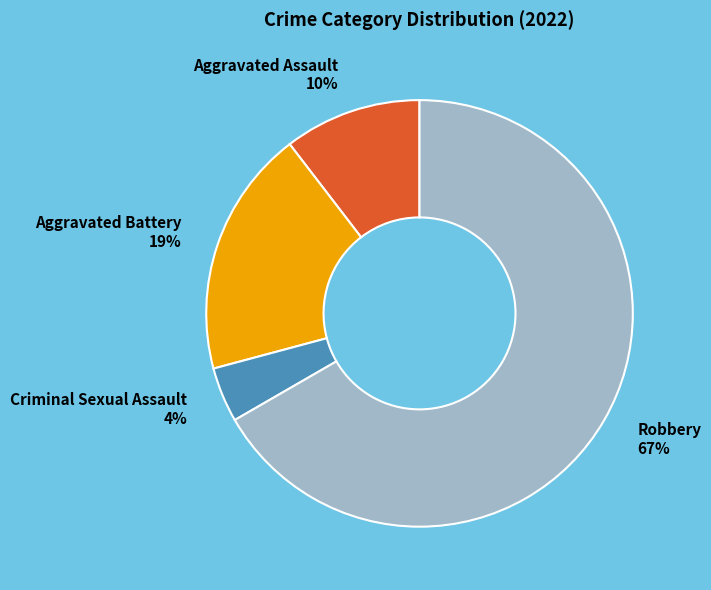

Rank the categories by value from highest to lowest.

Robbery, Aggravated Battery, Aggravated Assault, Criminal Sexual Assault